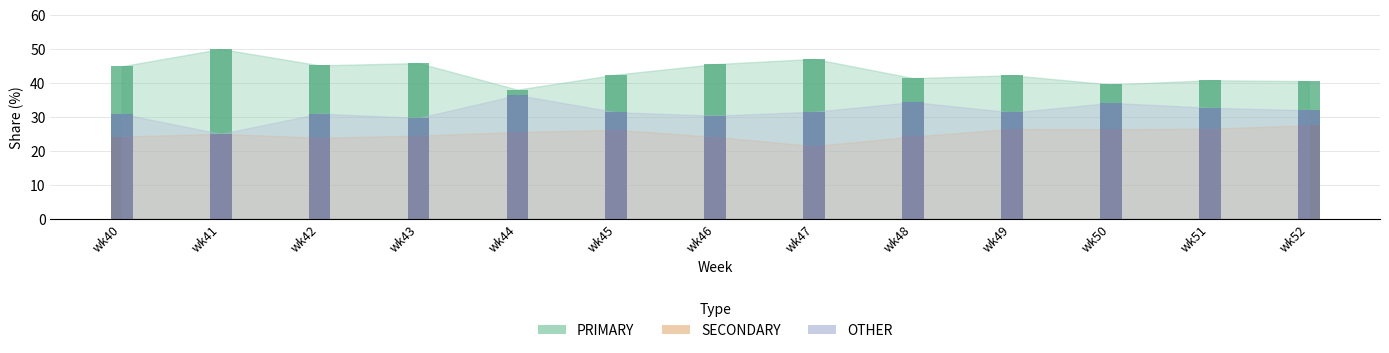

What is the value of the OTHER bar at the 10th from the left?

31.3